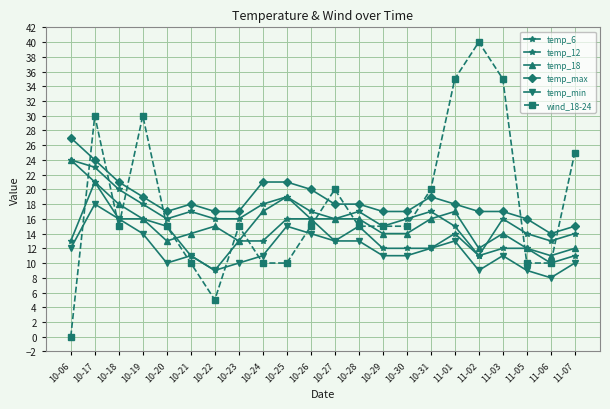

In temp_max, how many points are higher than both neighbors (excluding endpoints)?

2